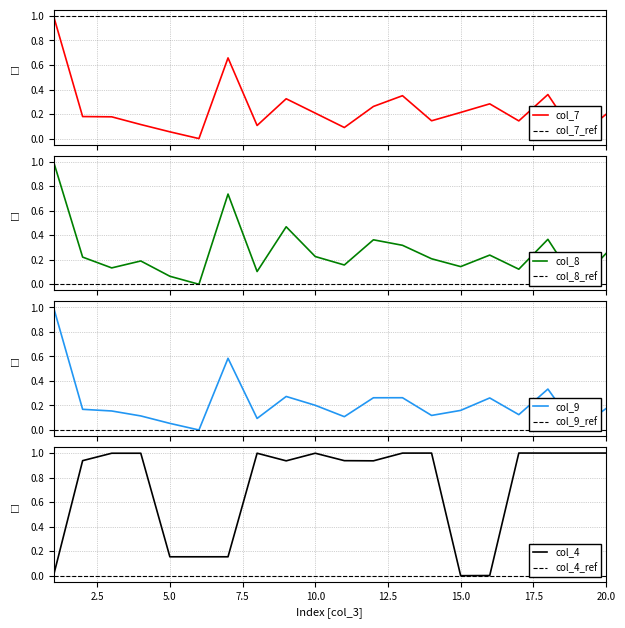

Which series has the largest total across all categories?

col_4